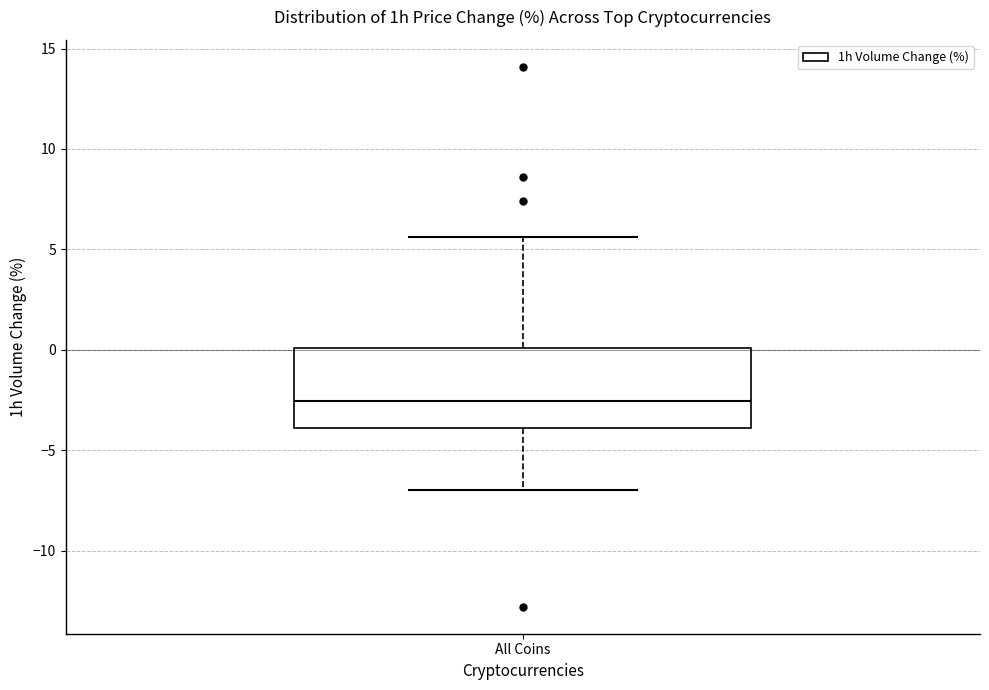

Read this box plot against the y-axis: the position of the median line, the range covered by the box, and the ends of both whiskers. The values are not printed on the chart, so give them approximately, as read against the axis.

median -2.5, box -4.0 to 0.0, whiskers -7.0 to 5.5